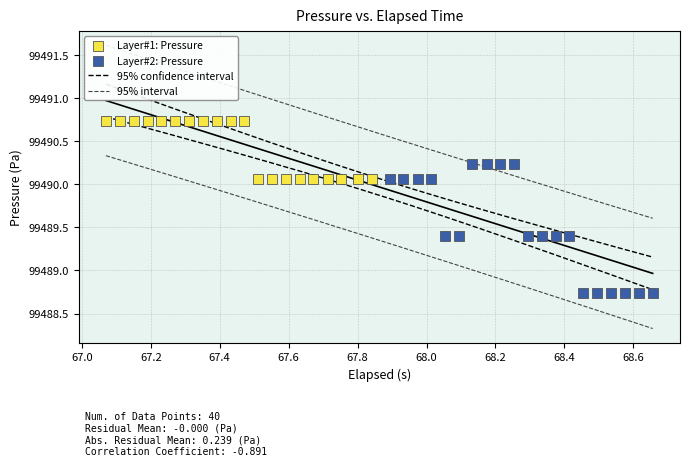

Which series has the widest spread of Y values?

Layer#2: Pressure